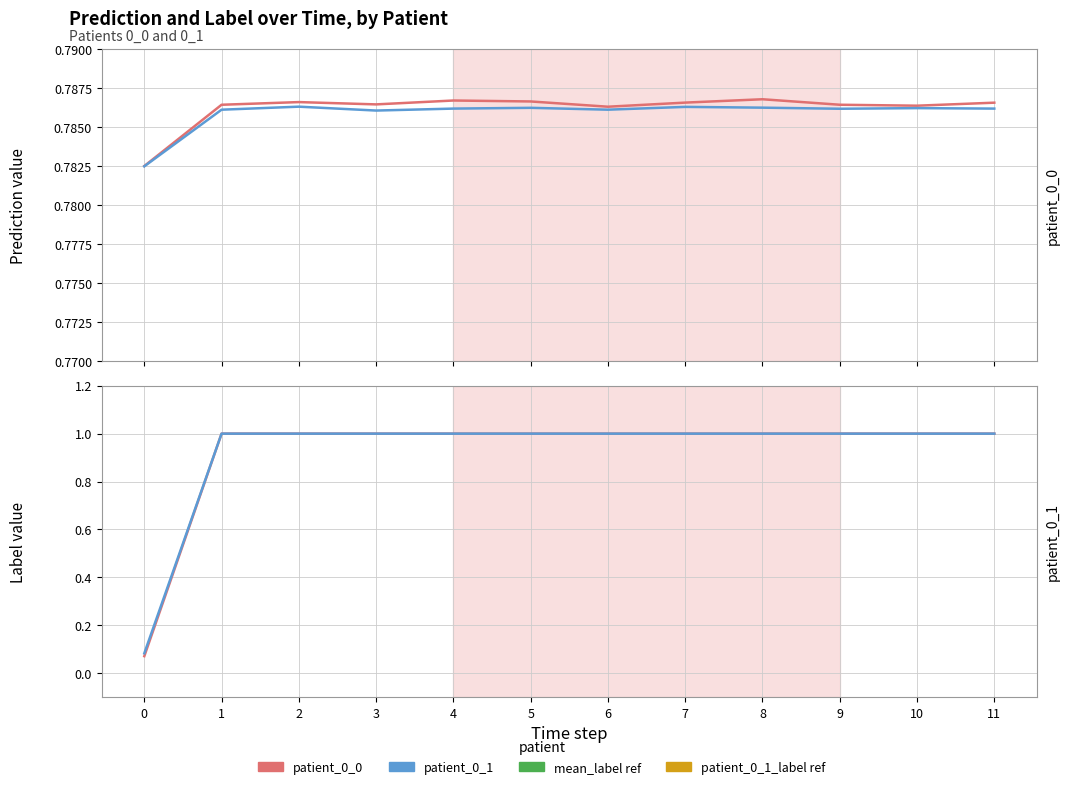

Which series has the widest spread of values?

patient_0_0 label